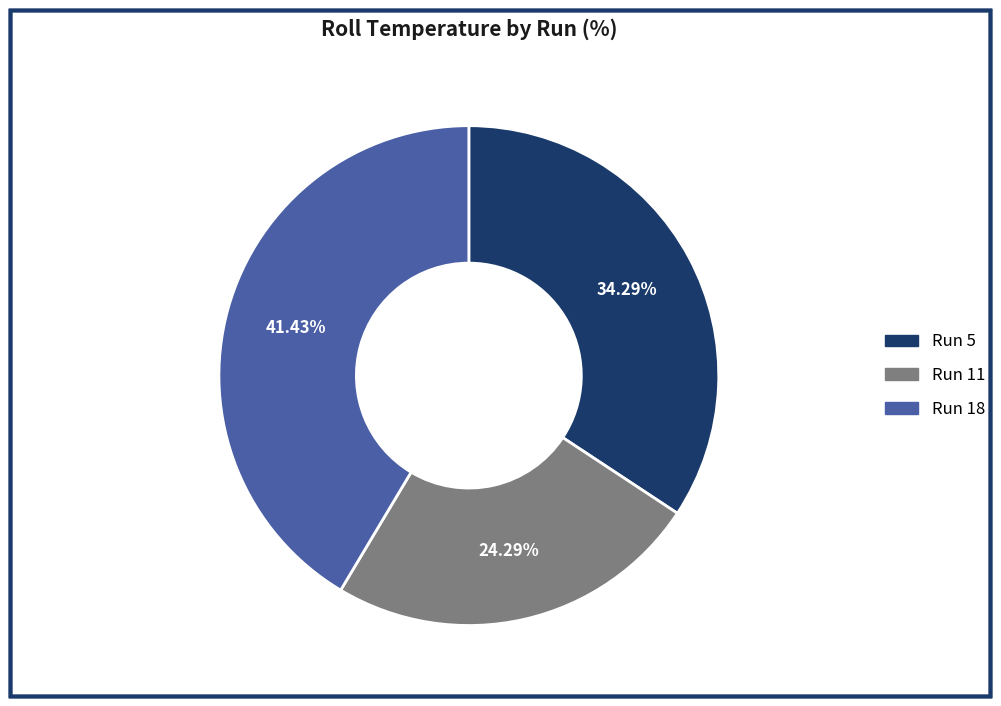

Approximately how many times larger is the value at Run 5 compared to Run 18?

0.8